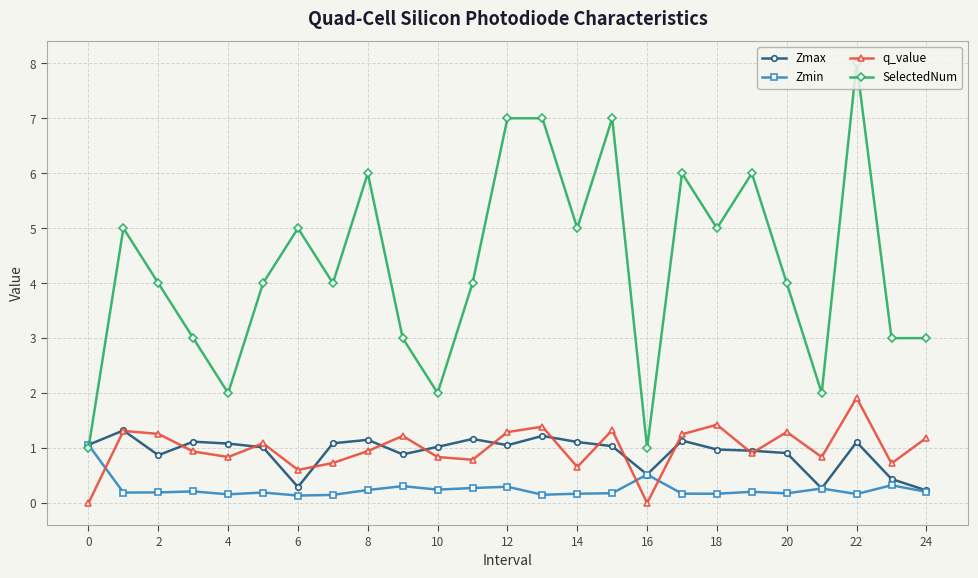

True or false: q_value and Zmin intersect in this chart.

True